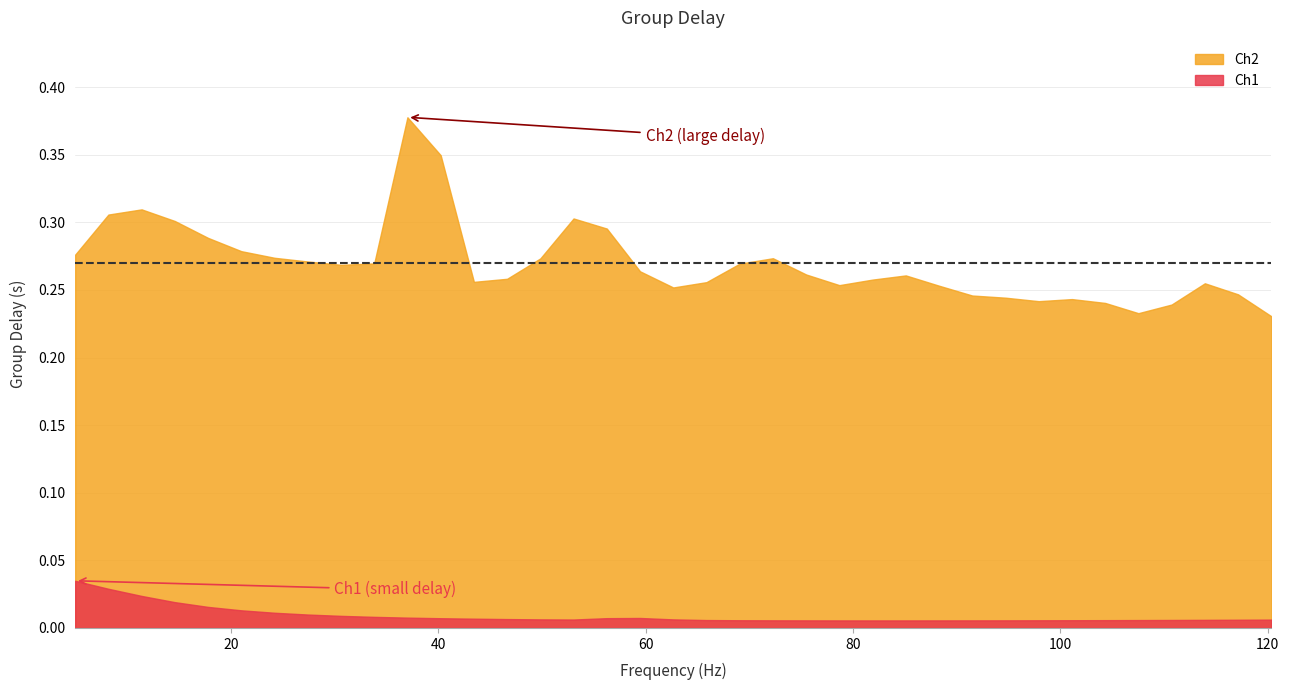

At which category is the sum across all series the highest?

36